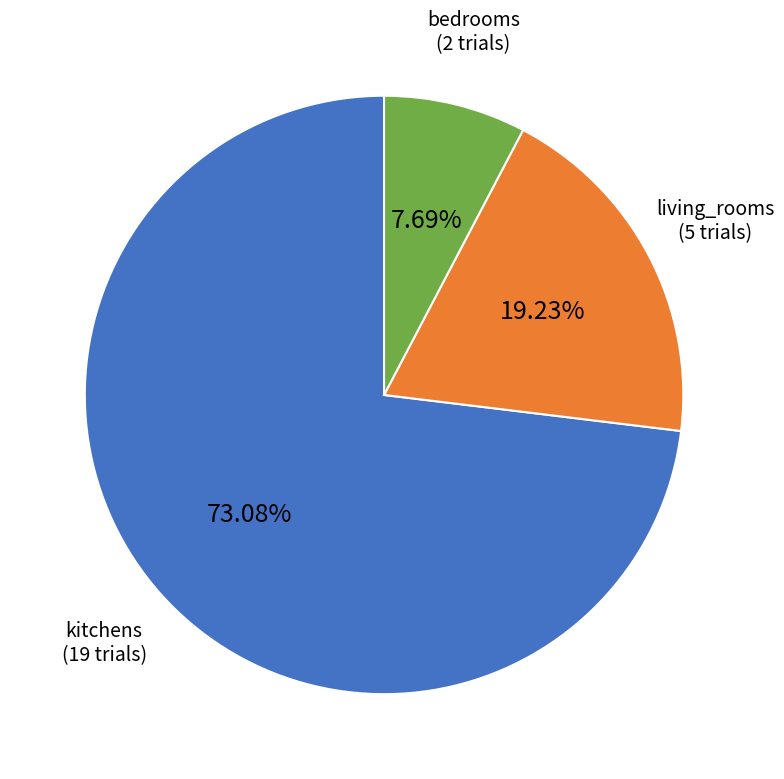

Is there any slice that represents more than half of the pie?

Yes